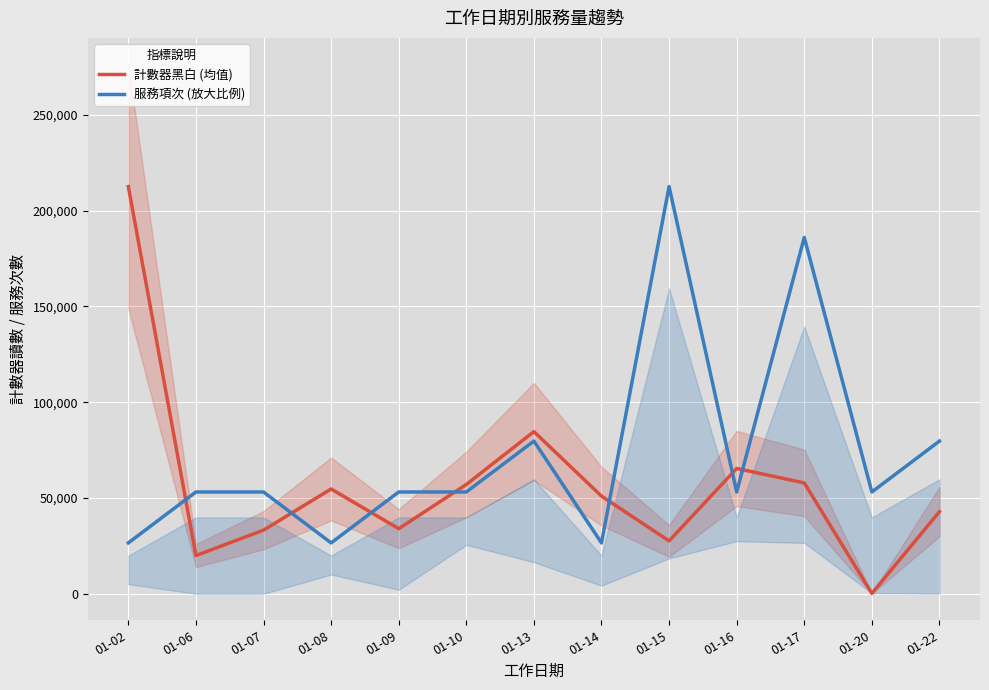

At which category is the sum across all series the highest?

01-17